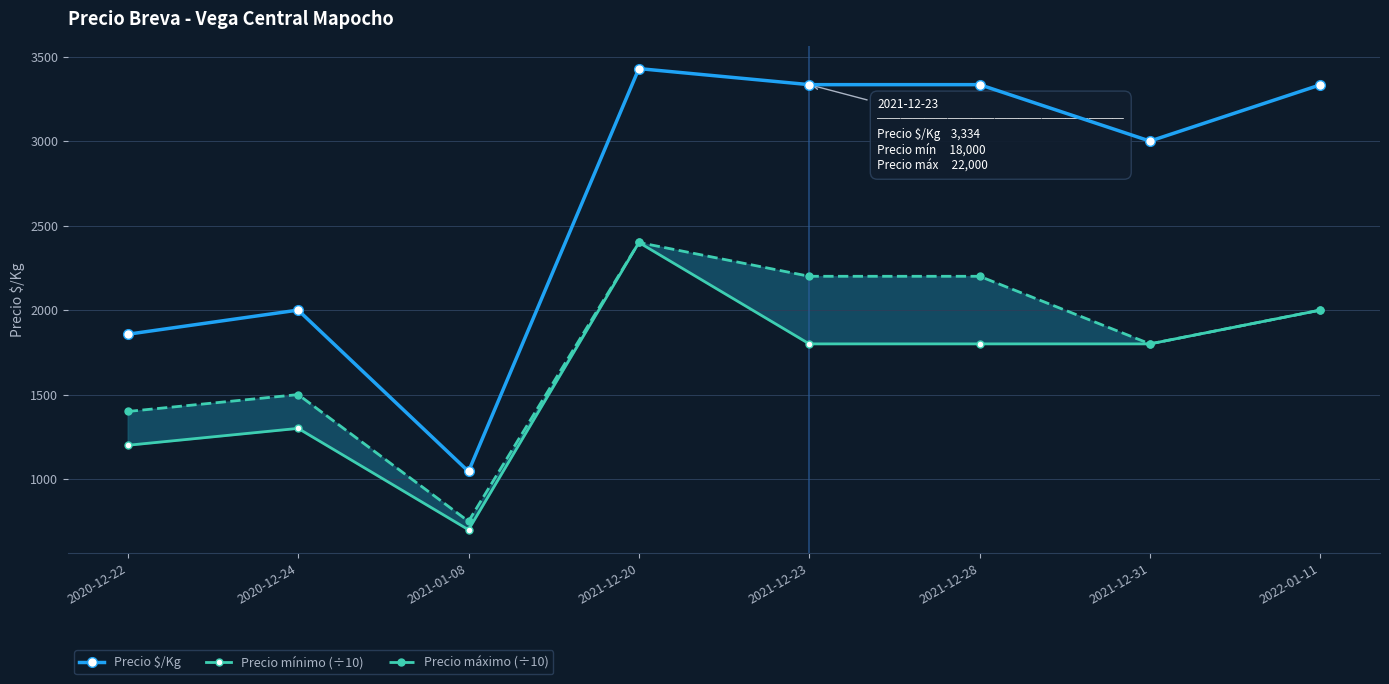

What is the difference between the second highest and minimum values in the Precio mínimo (÷10) series?

1300